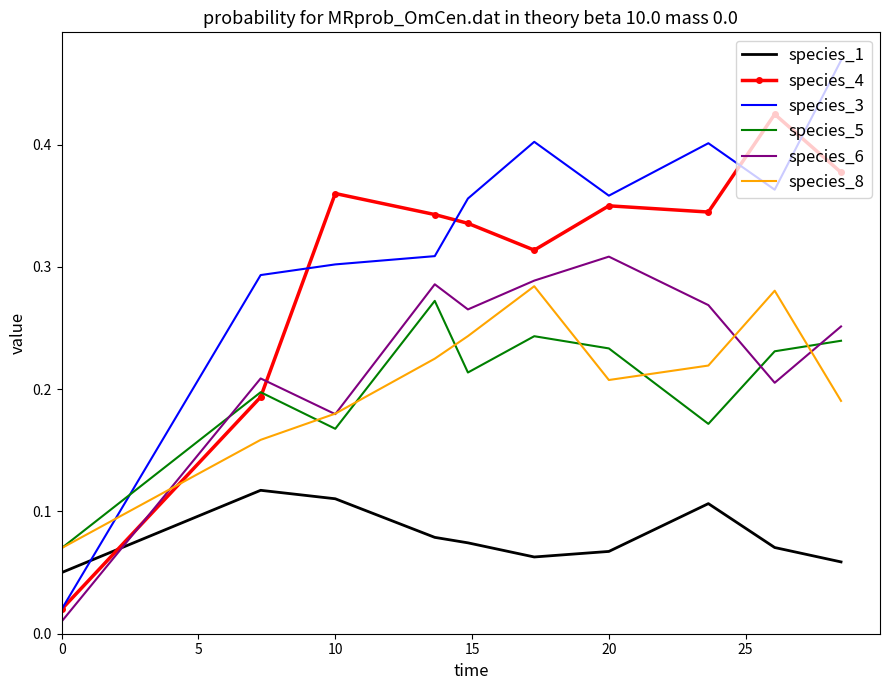

True or false: species_5 and species_1 intersect in this chart.

False